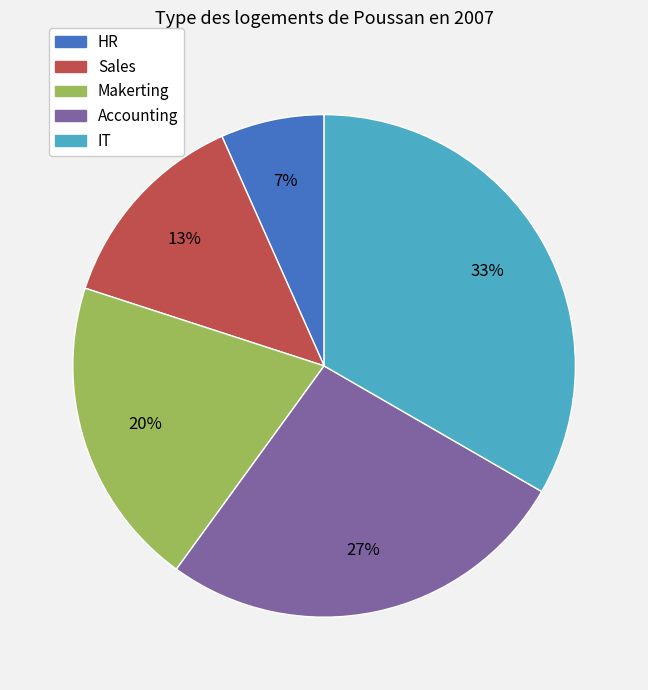

How many segments does this pie chart have?

5